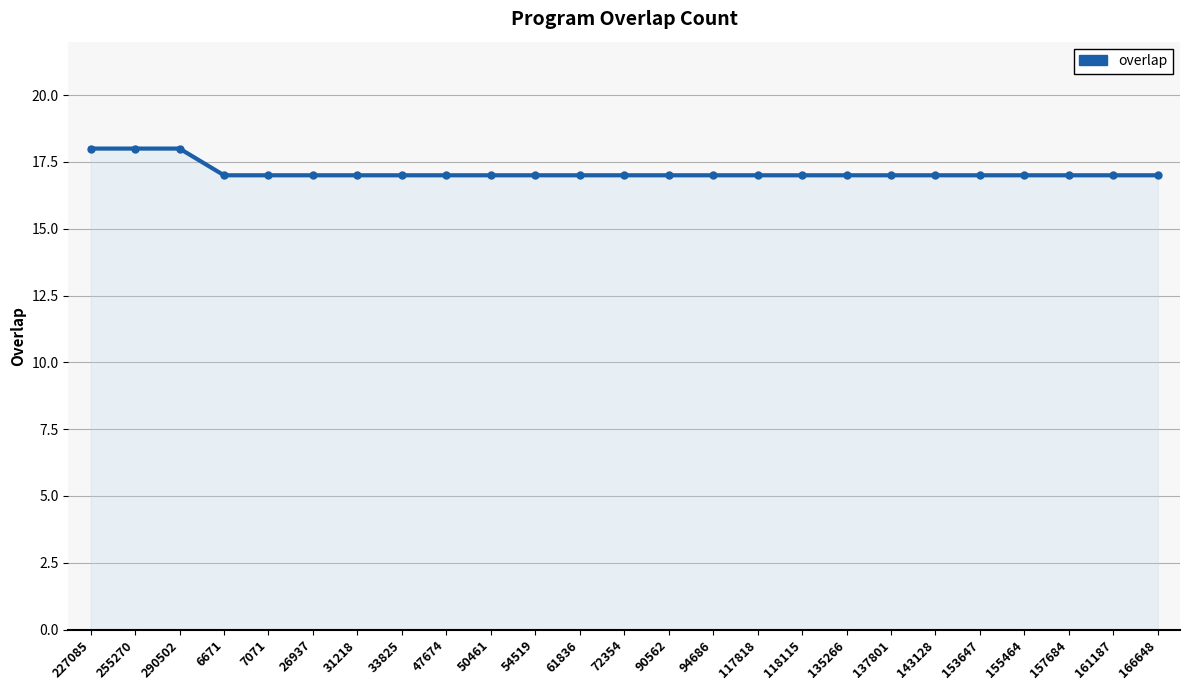

What is the value of the 12th point from the left?

17